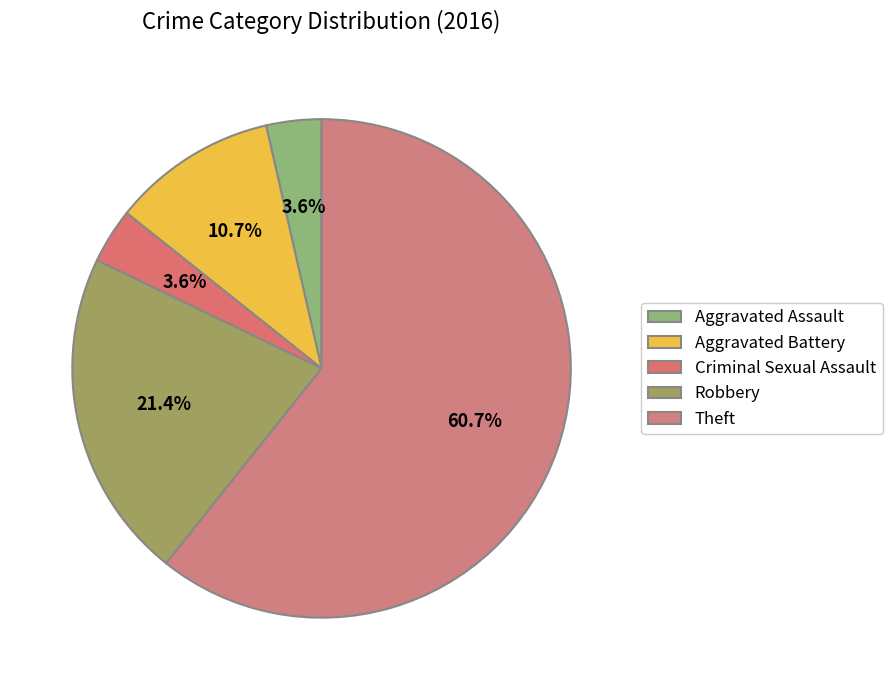

Is it true that Theft is 61% of the pie?

True